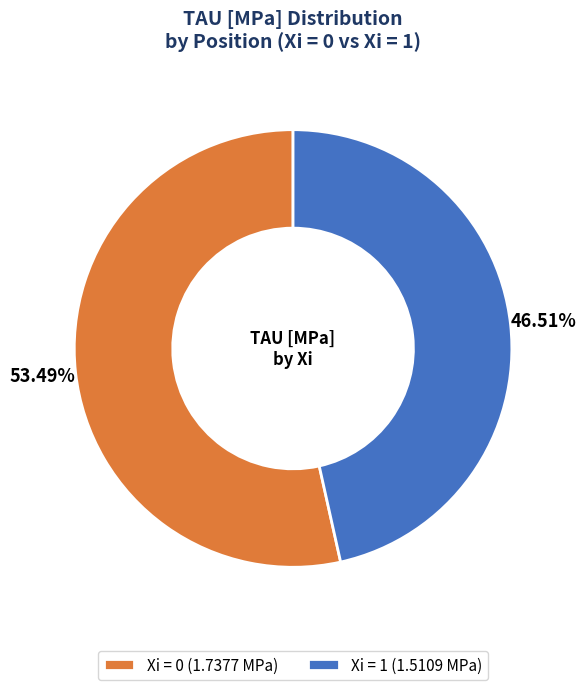

To the nearest percent, what is the difference between the largest and smallest slice percentages?

7%